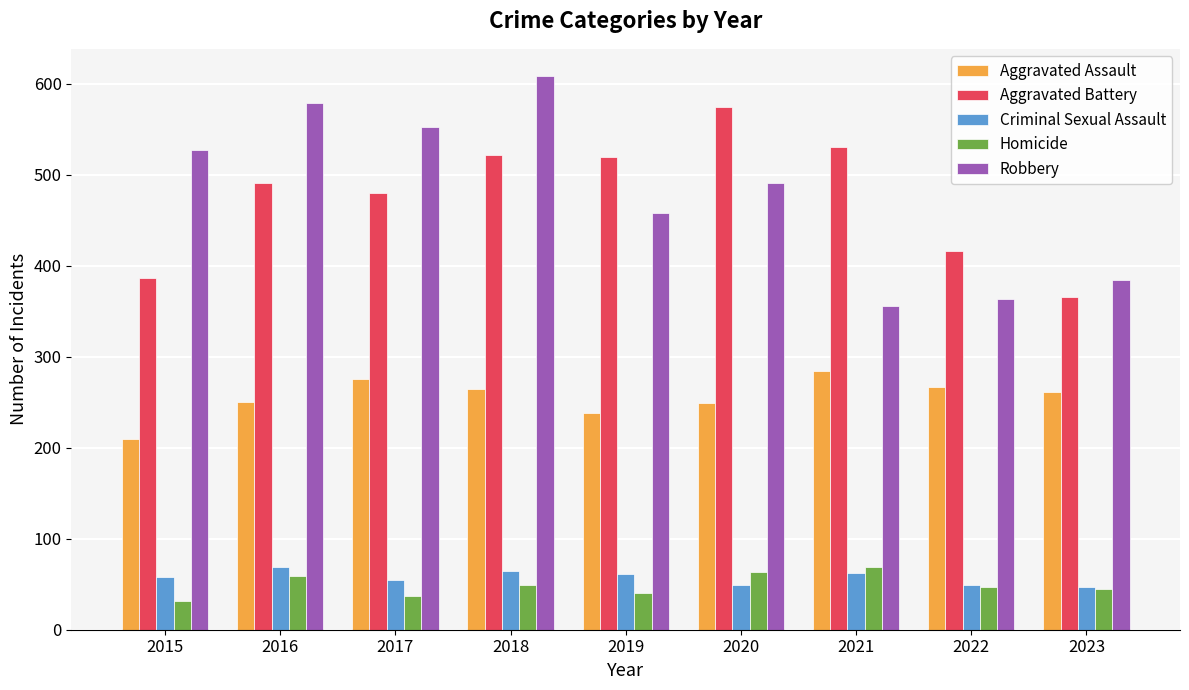

Is it true that Robbery equals 187 at 2021?

False